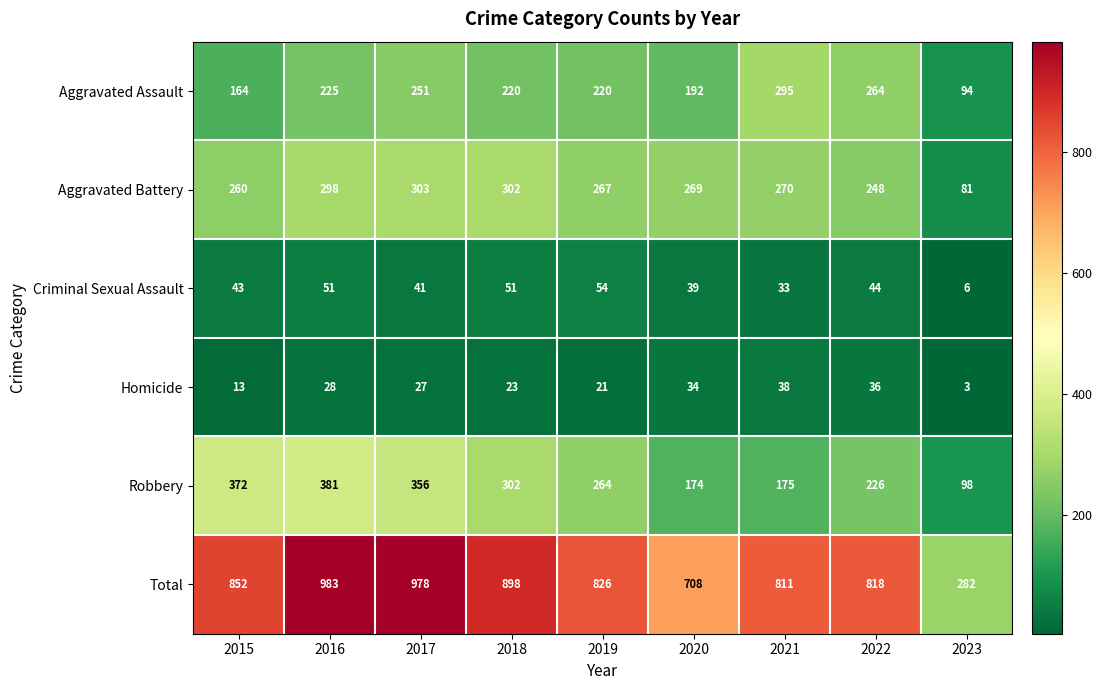

What is the approximate value of Criminal Sexual Assault at 2022?

44